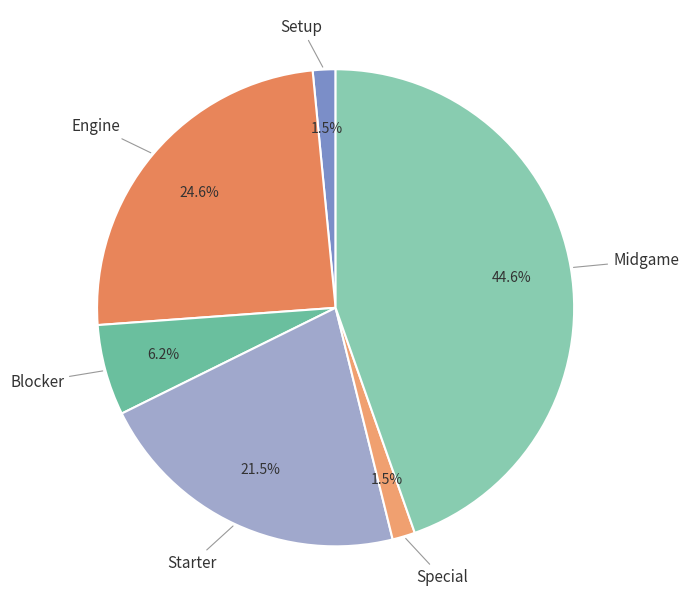

Which slice is the largest?

Midgame